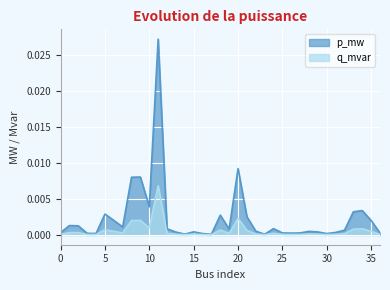

Which series has the largest range (max minus min)?

p_mw